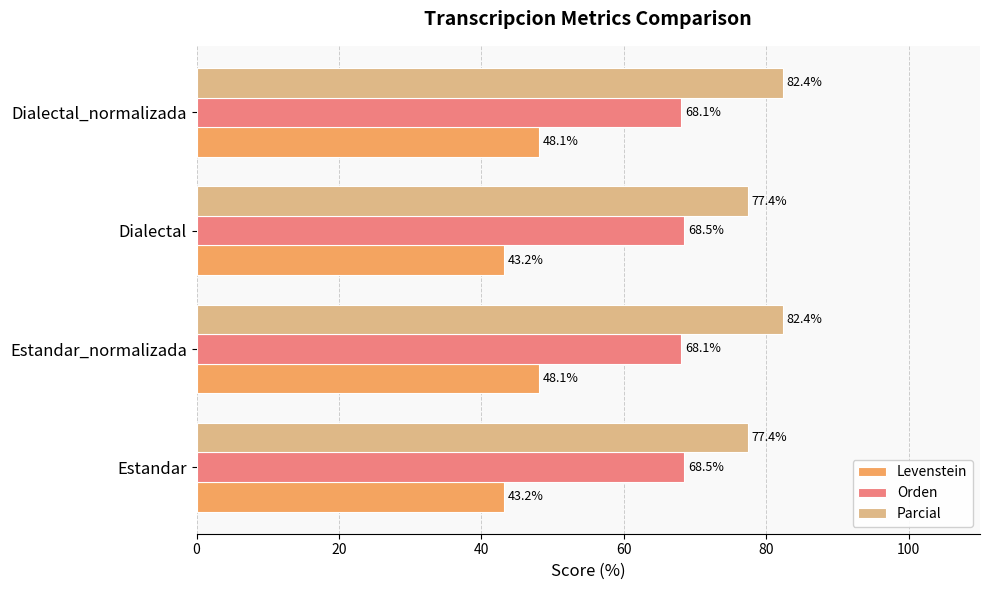

What is the maximum value shown in the chart?

82.4